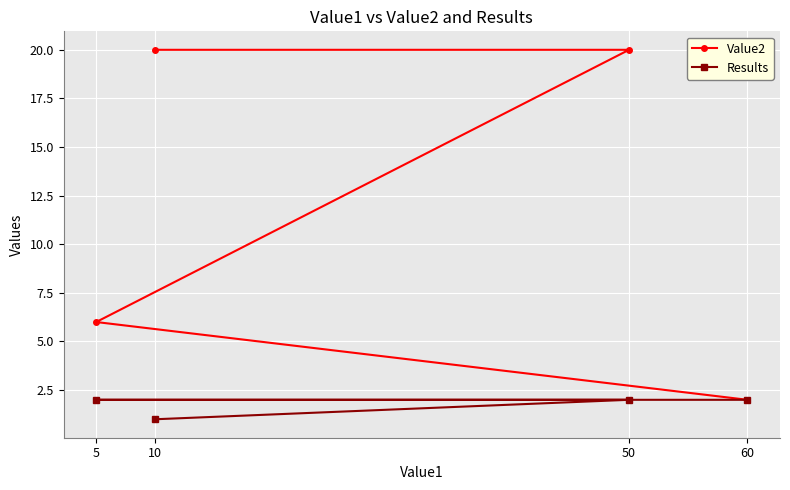

True or false: Results and Value2 cross at least once.

False